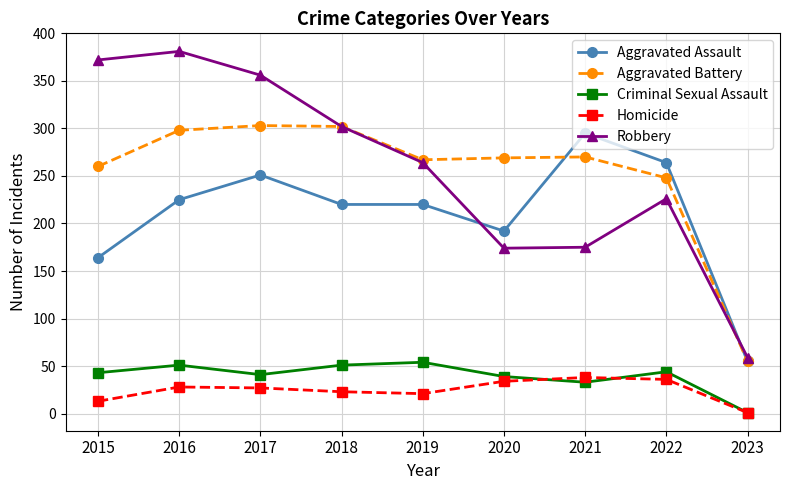

How many distinct data groups are displayed?

5